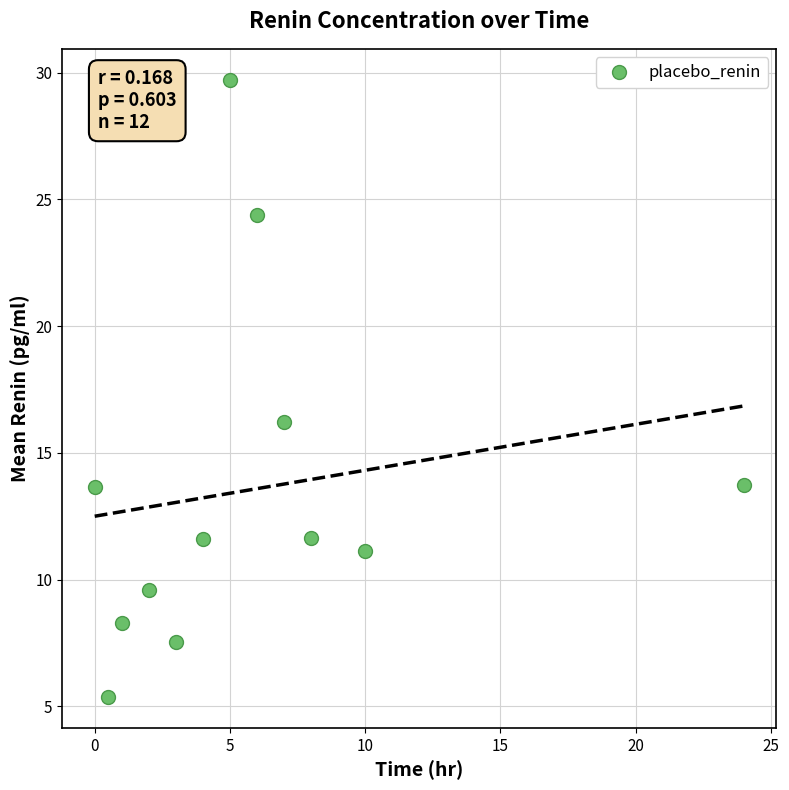

What is the average X value?

5.9